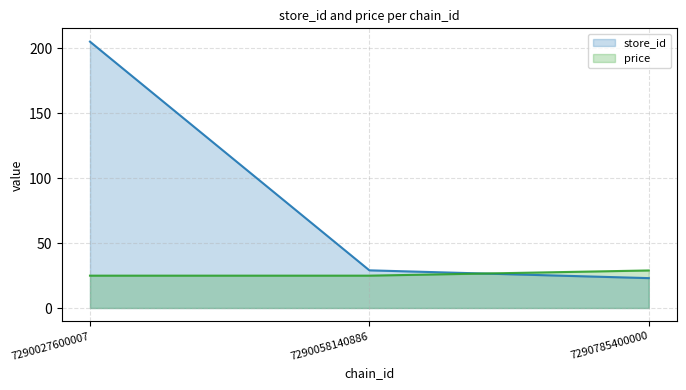

What is the approximate value of store_id at 7290058140886?

29.0